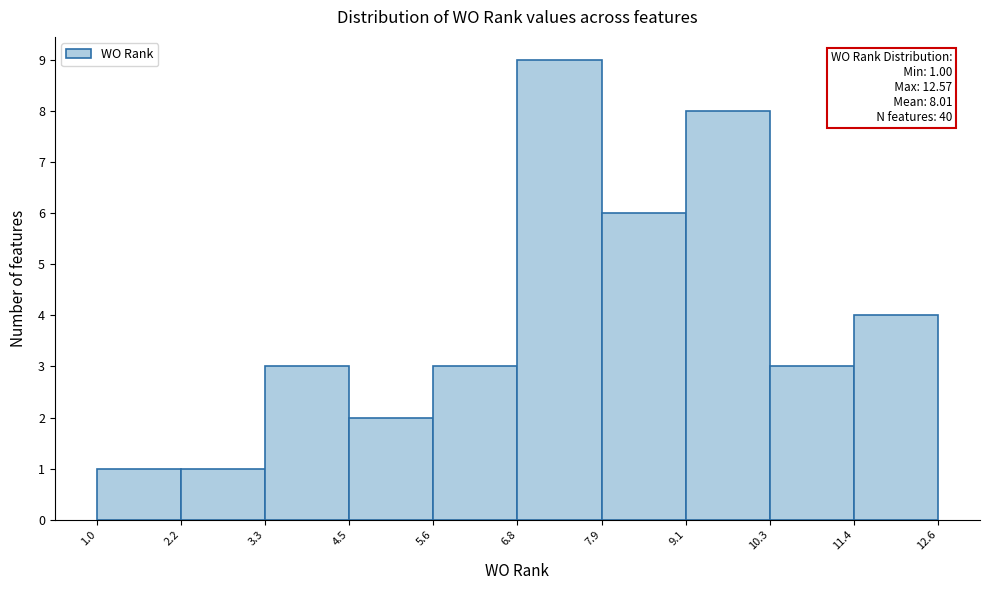

Over which range of the x-axis is the bar tallest?

6.8 to 7.9